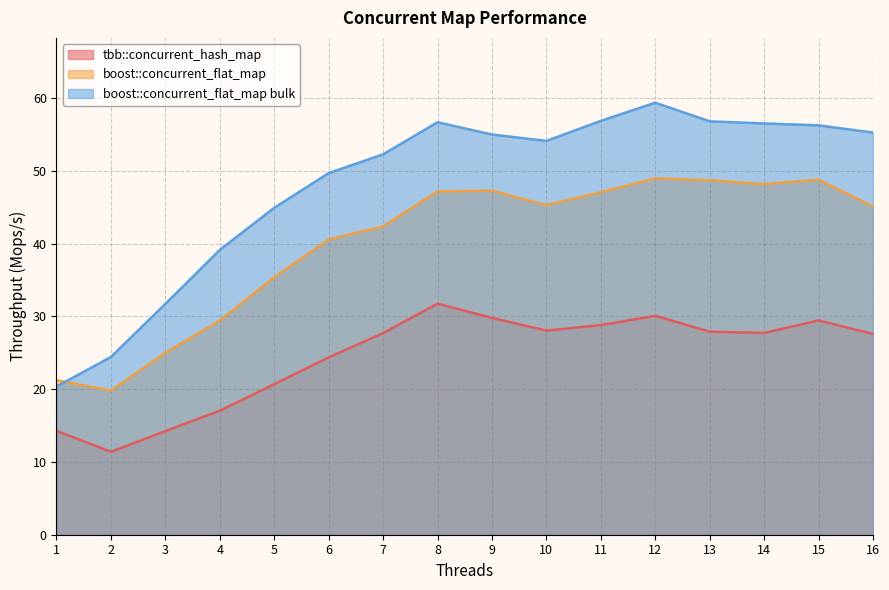

Is it true that tbb::concurrent_hash_map equals 34.9 at 6?

False